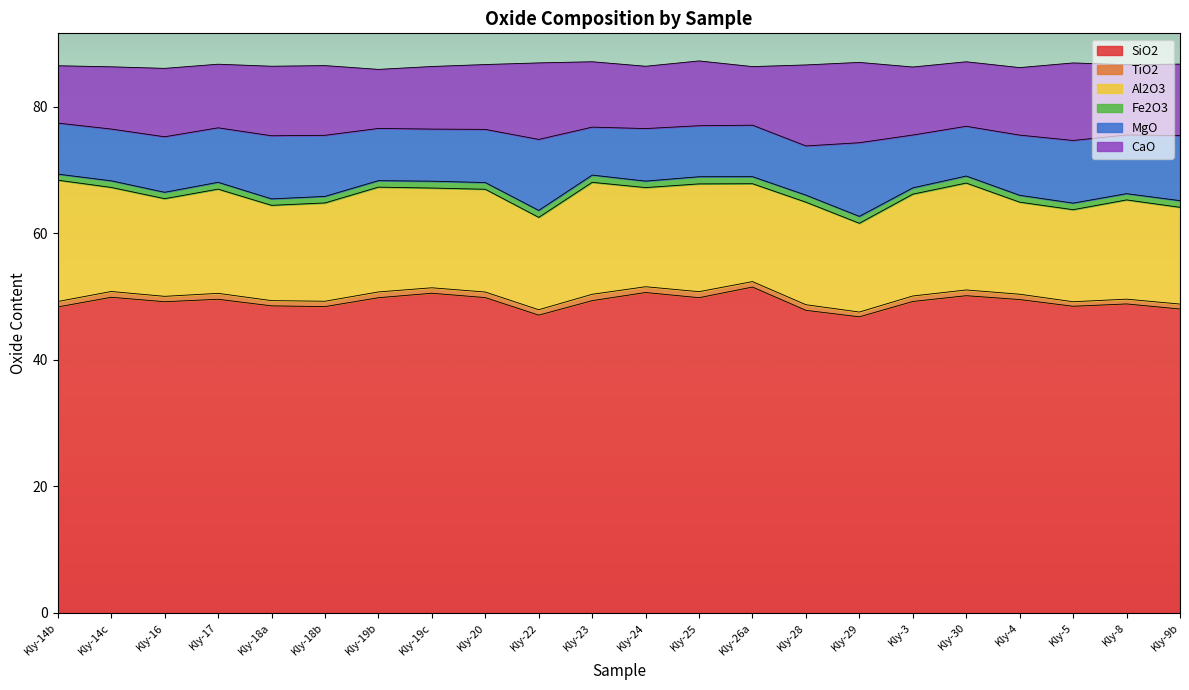

At which category does CaO reach its first local valley?

Kly-17